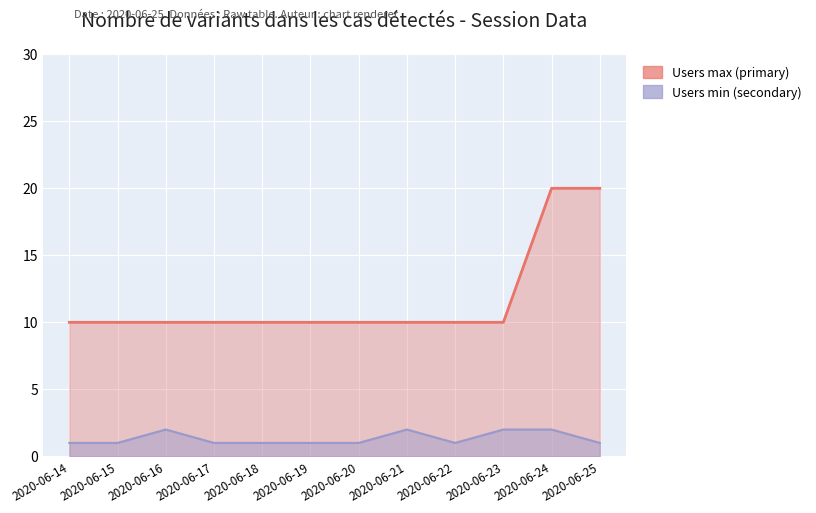

What are all the series names shown in the legend?

Users max (primary), Users min (secondary)